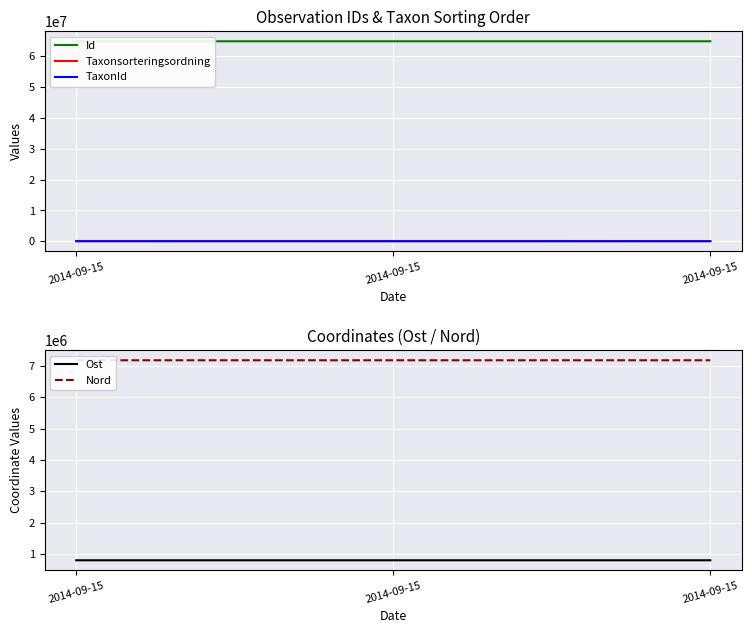

What is the difference between the Id values at 2014-09-15 and 2014-09-15?

90.0